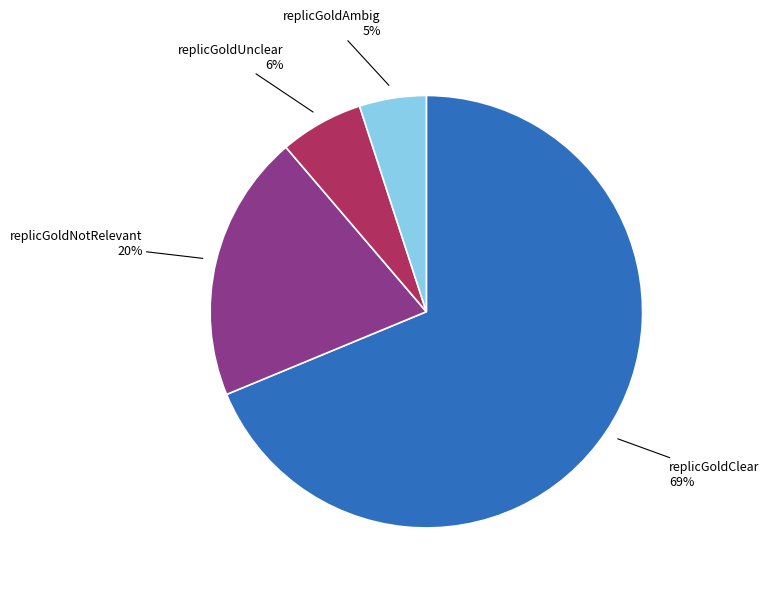

Which slice represents more than half of the pie?

replicGoldClear